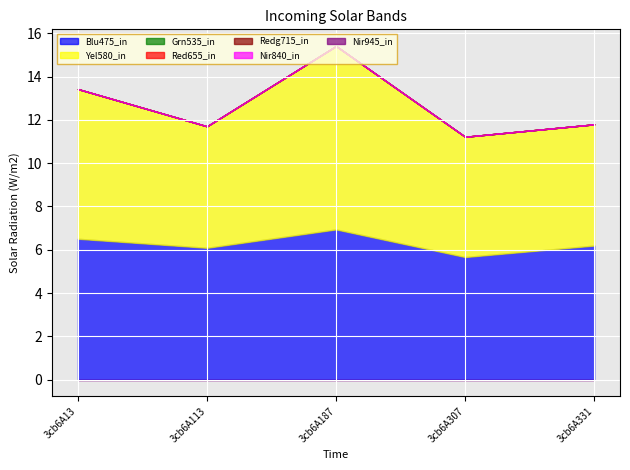

Reading left to right, extract all data points from this chart.

col_6: 6.5	6.1	6.9	5.7	6.2
col_7: 6.9	5.6	8.5	5.6	5.6
col_2: 0.0	0.0	0.0	0.0	0.0
col_3: 0.0	0.0	0.0	0.0	0.0
col_4: 0.0	0.0	0.0	0.0	0.0
col_5: 0.0	0.0	0.0	0.0	0.0